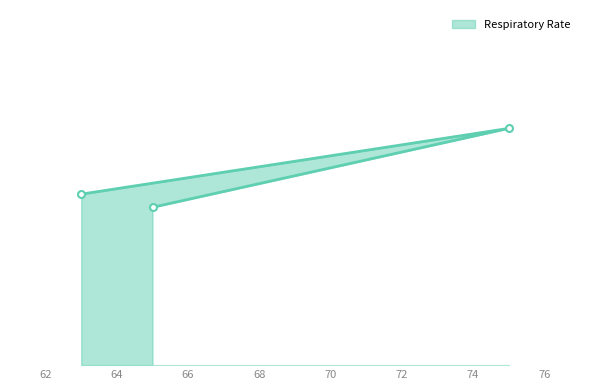

How many lines are shown in the chart?

1